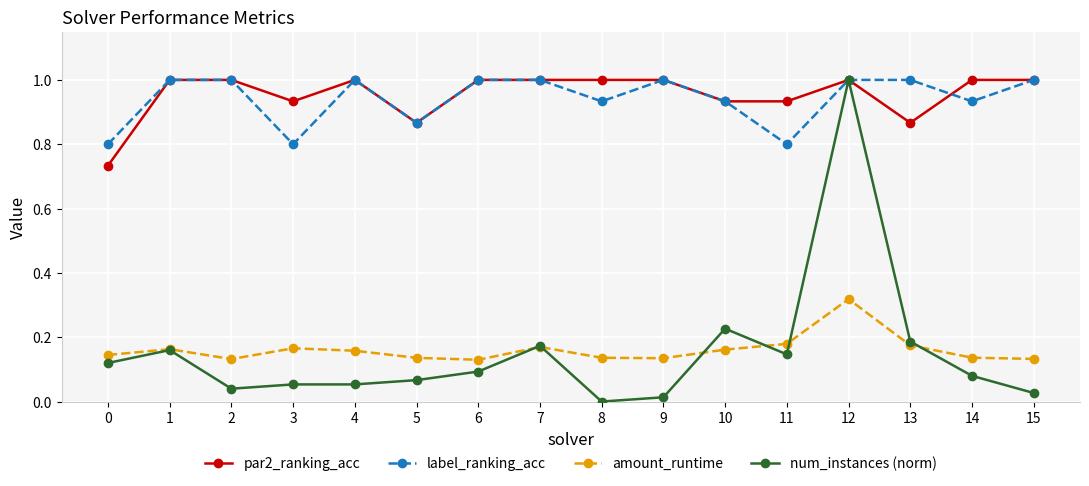

Where is num_instances (norm) nearest to the value 0?

8